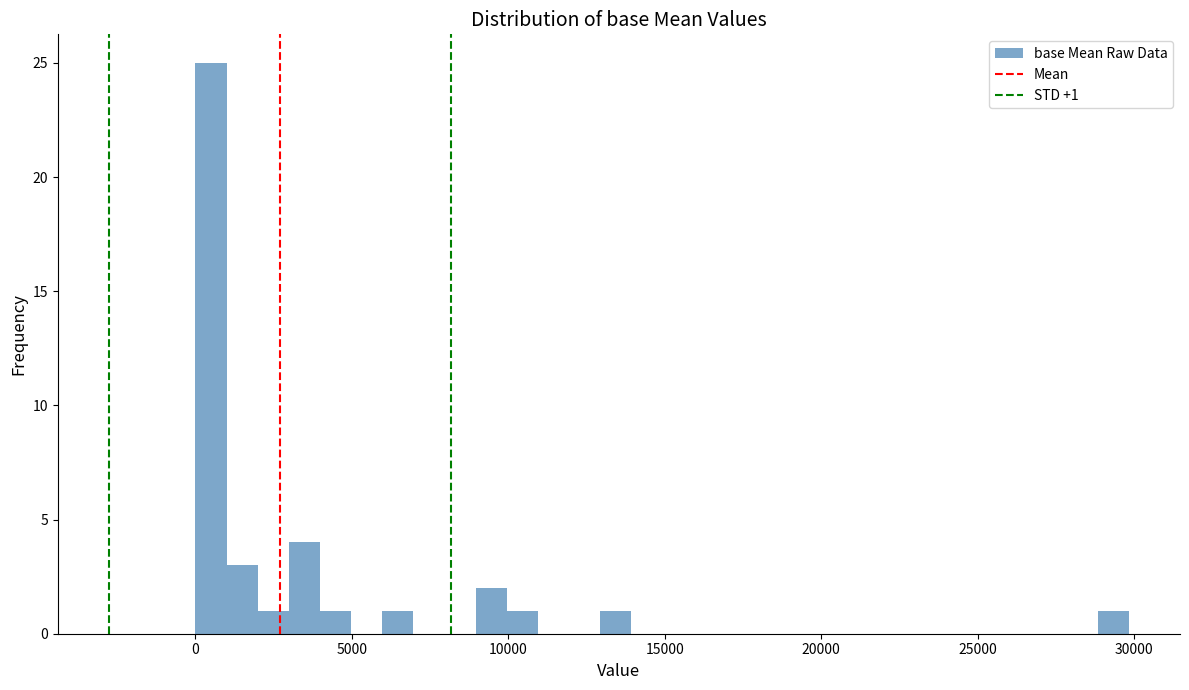

Read against the x-axis, roughly where is the centre of the tallest bar?

500